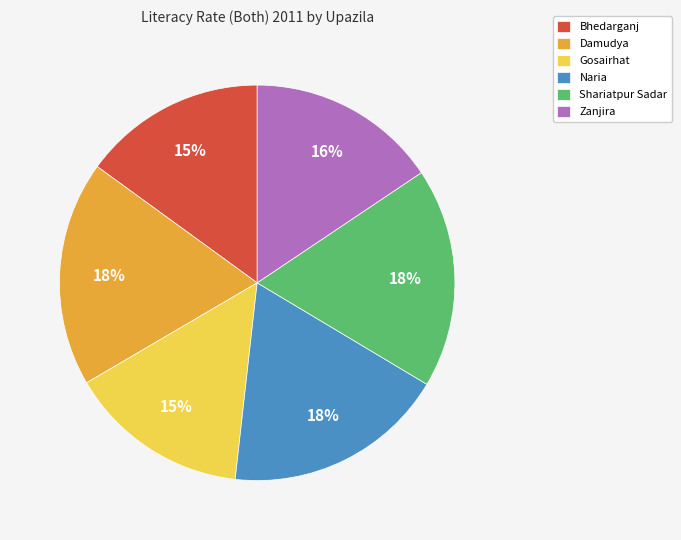

How many slices are in this pie chart?

6